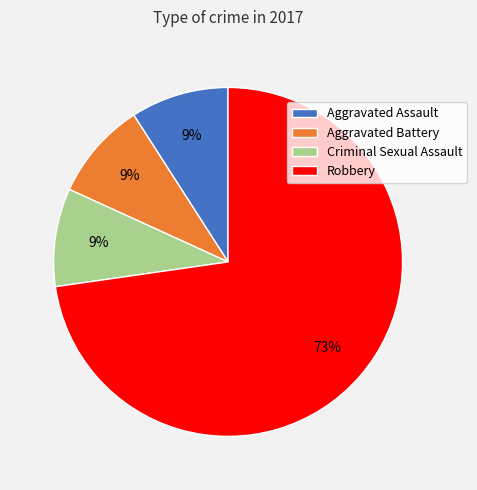

To the nearest percent, what is the difference between the Robbery and Aggravated Assault slice percentages?

64%